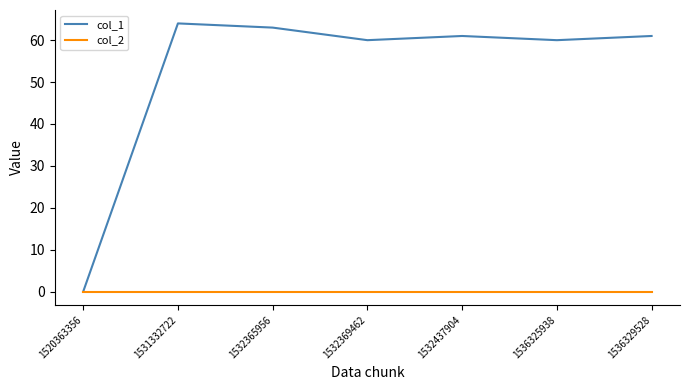

Does the chart have visible grid lines?

No